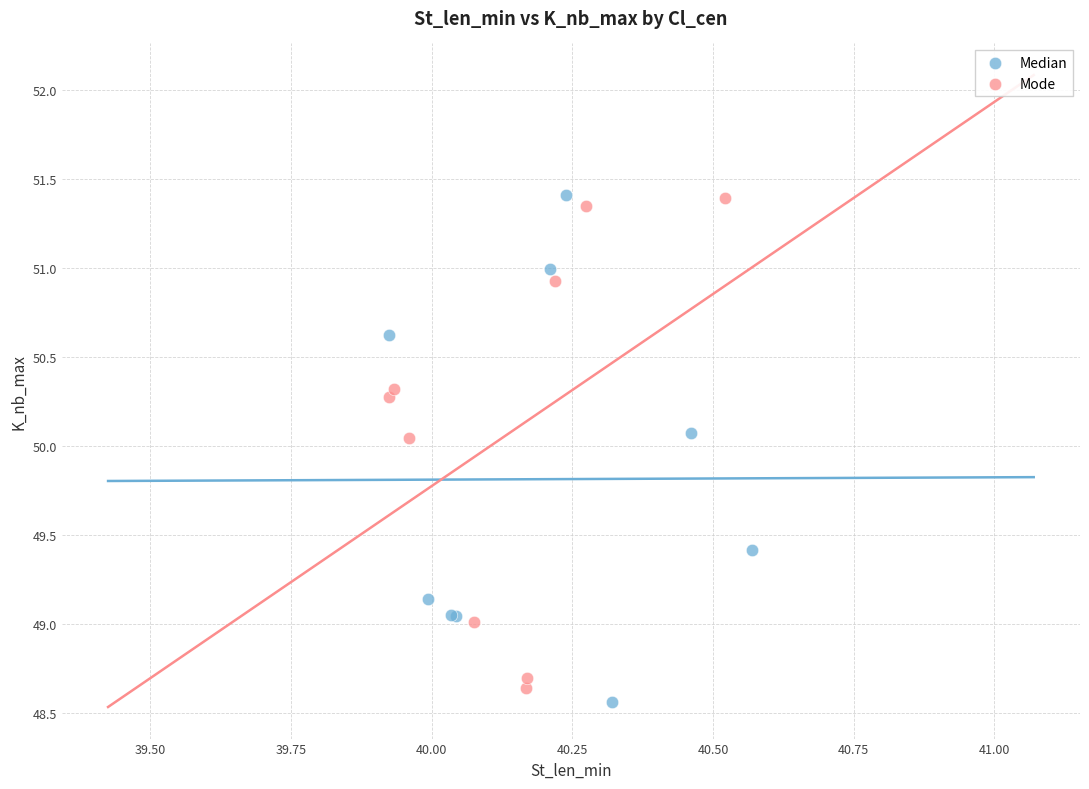

What are all the series names shown in the legend?

Median, Mode